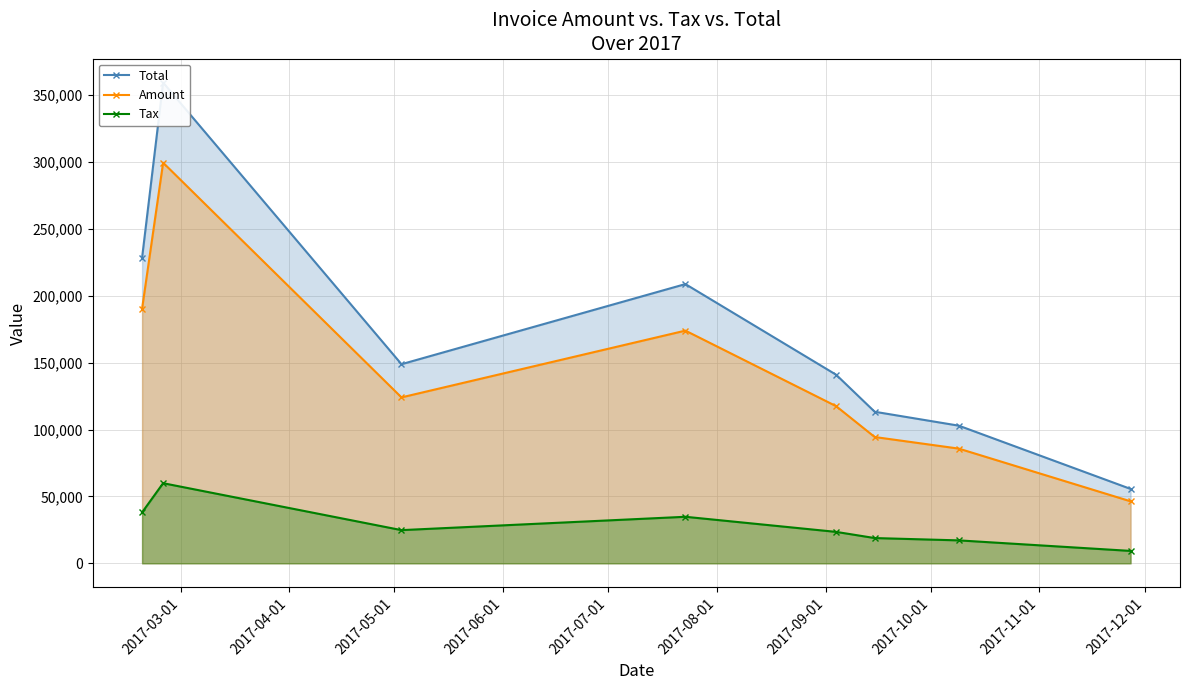

True or false: Amount and Total cross at least once.

False